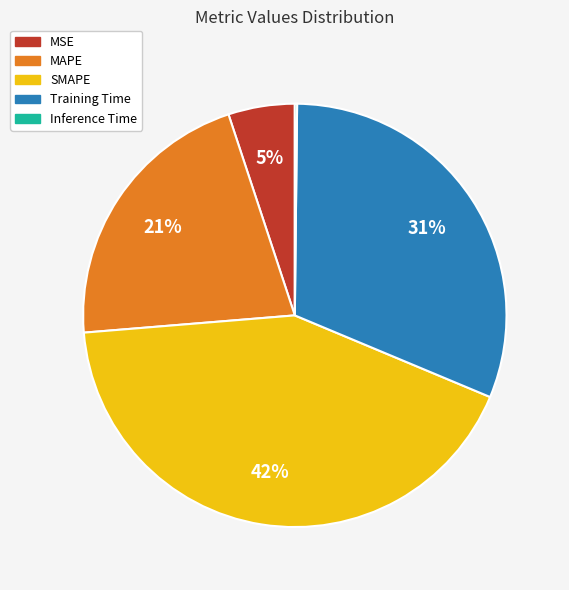

To the nearest percent, what is the difference between the largest and smallest slice percentages?

42%